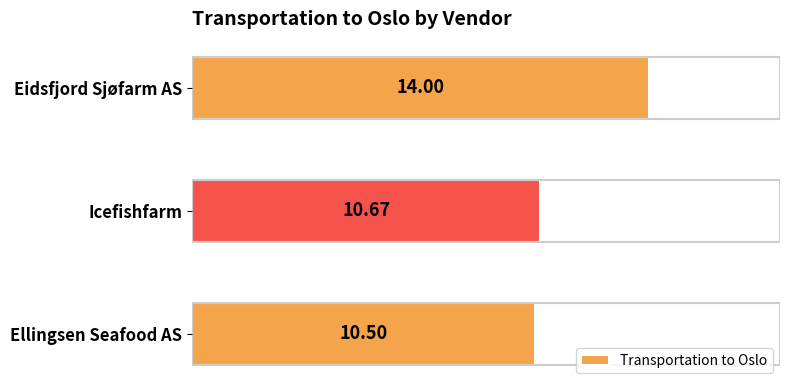

Which label corresponds to the largest value in the chart?

Eidsfjord Sjøfarm AS